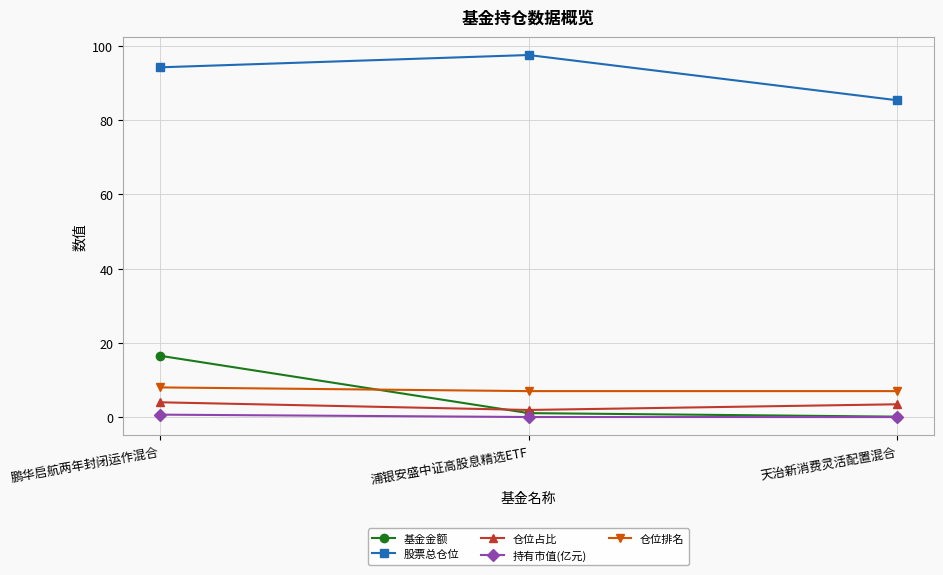

What position from the left is 鹏华启航两年封闭运作混合?

1